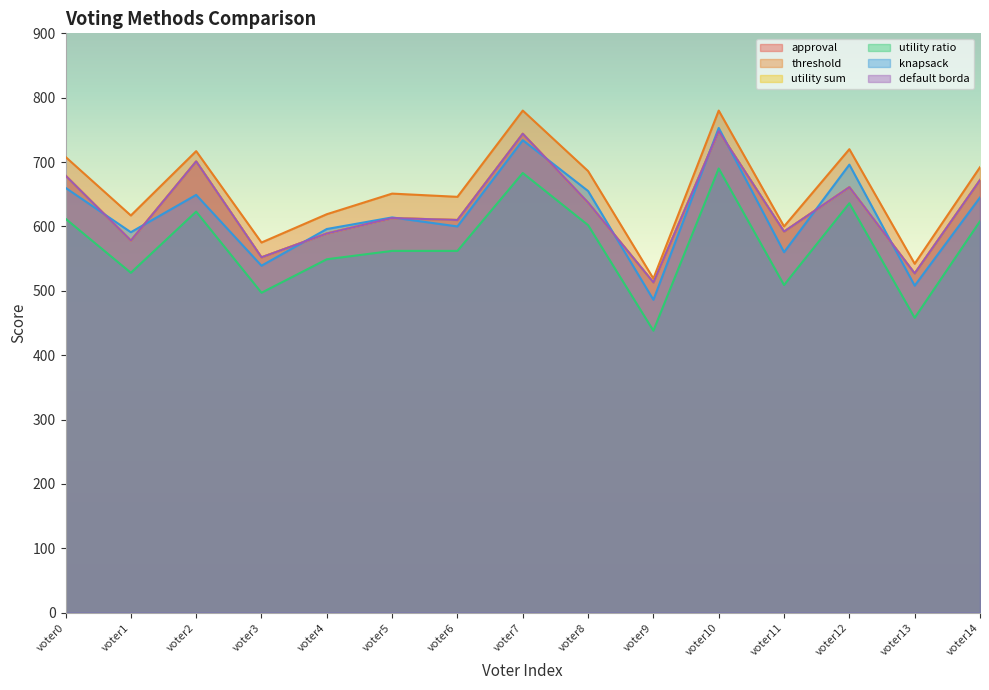

True or false: utility ratio and knapsack cross at least once.

False